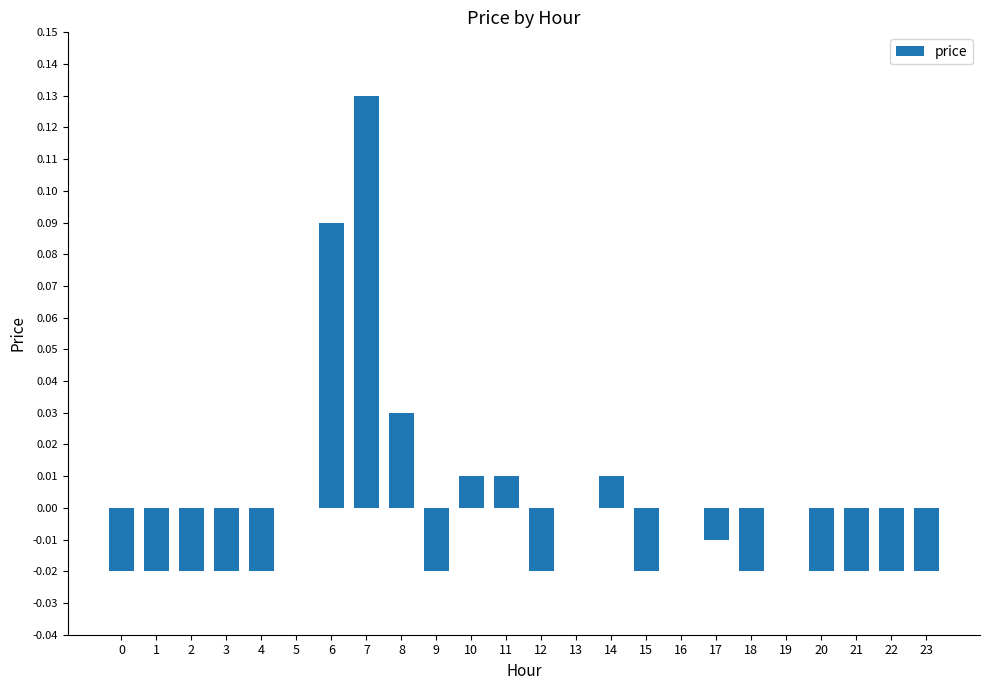

True or false: the data shows -0.0 at 0.

True